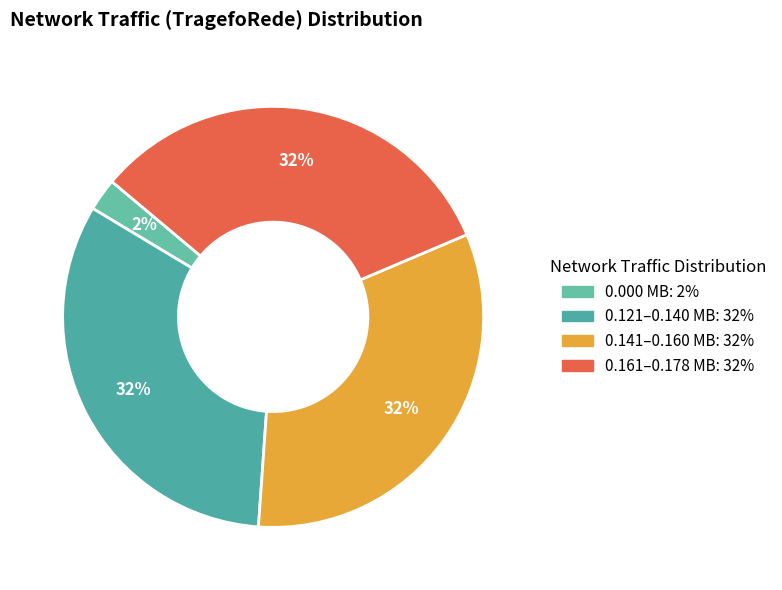

How many segments does this pie chart have?

4